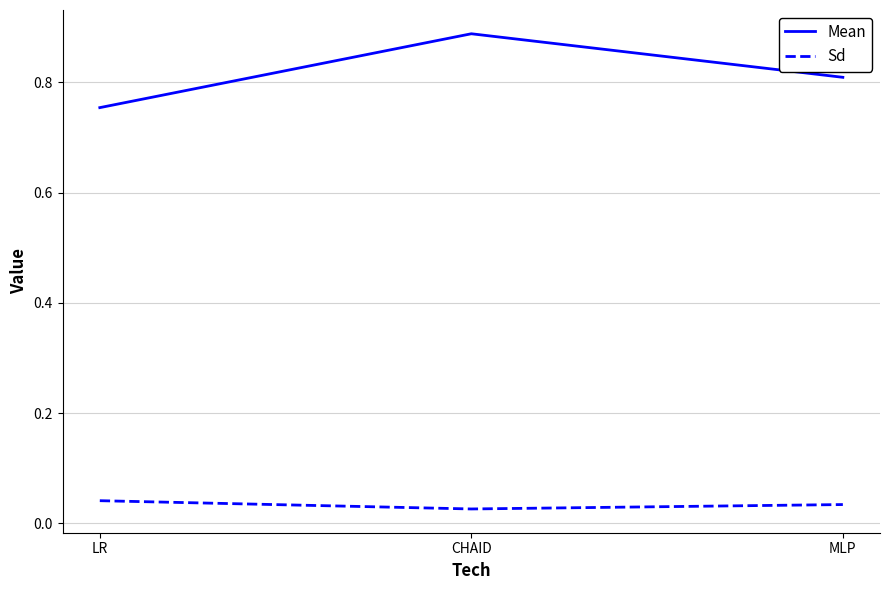

At how many categories does at least one series exceed 0?

3